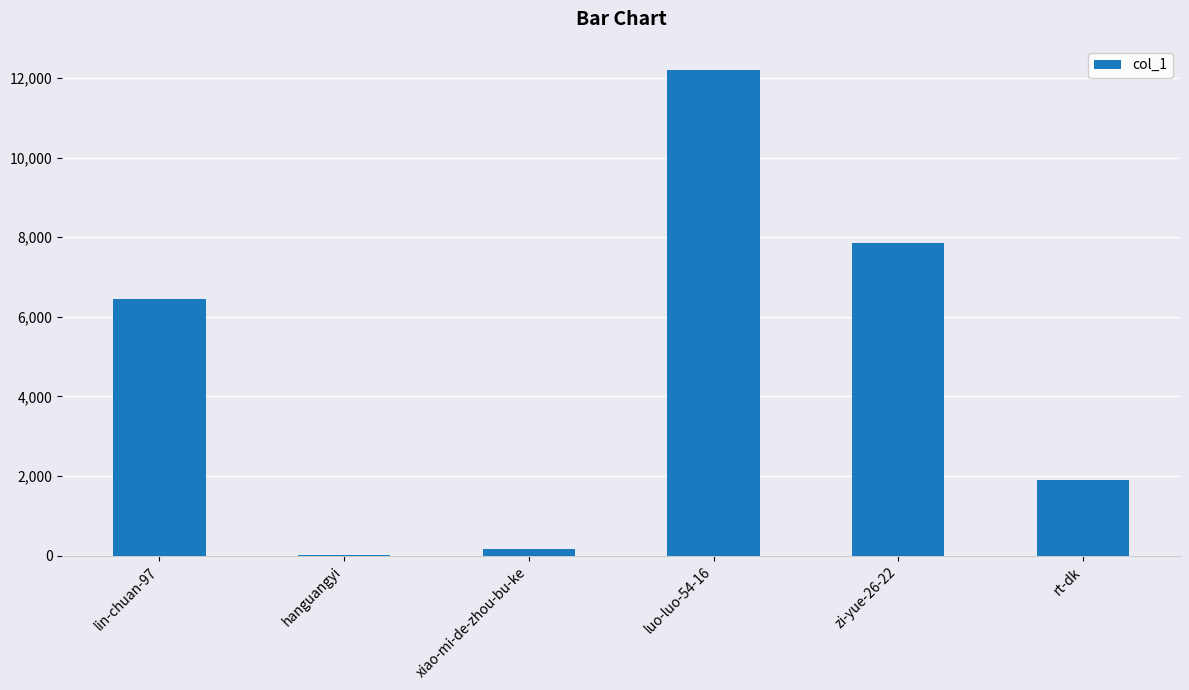

What is the sum of the values at xiao-mi-de-zhou-bu-ke and hanguangyi?

187